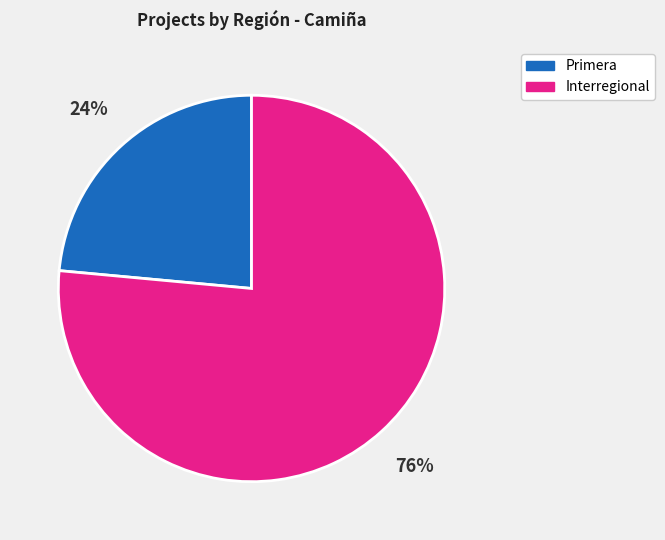

Which has a higher value, Primera or Interregional?

Interregional